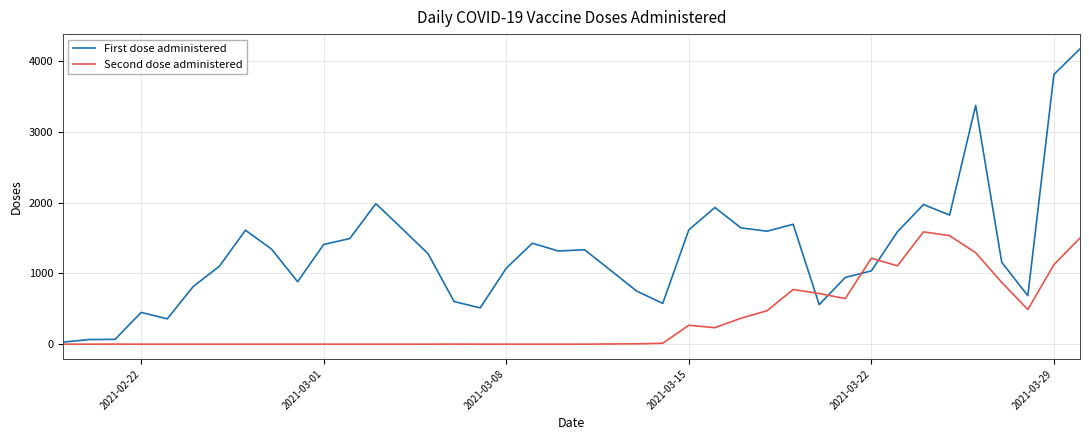

List the series in order of their peak value, highest first.

First dose administered, Second dose administered